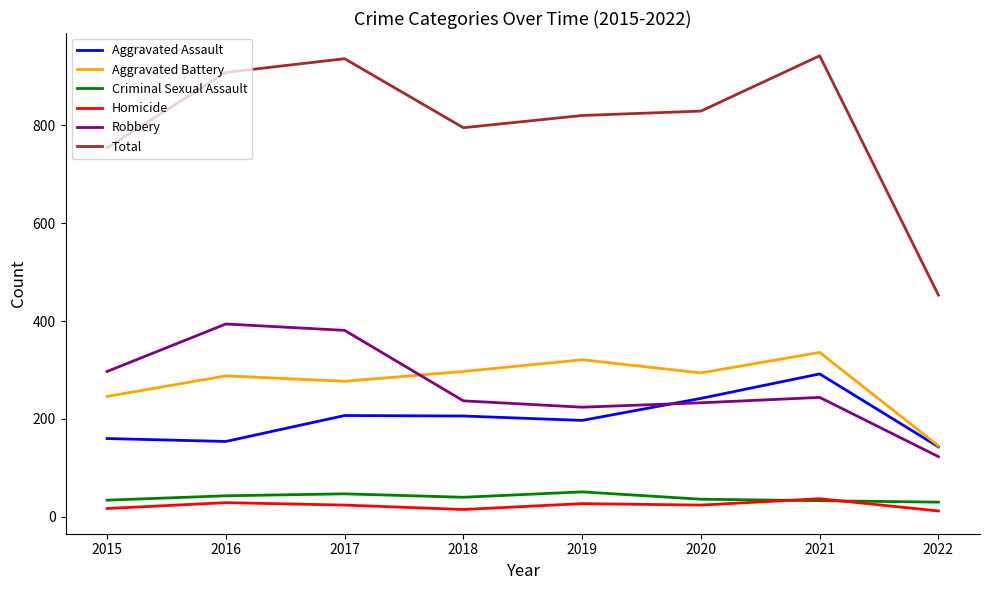

Is it true that Total equals 453 at 2022?

True